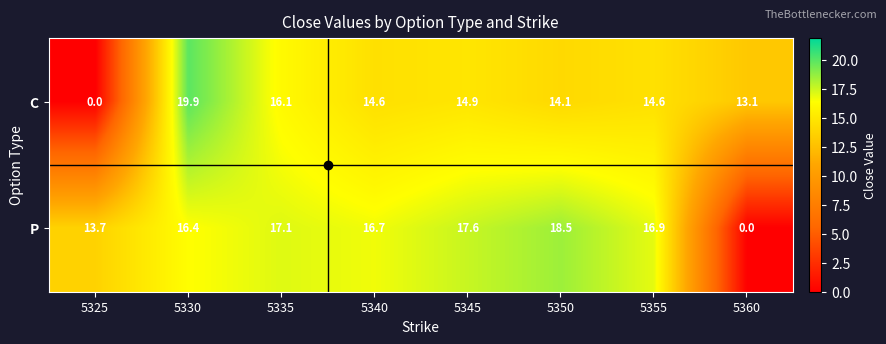

What is the difference between the C values at 5360 and 5325?

13.1